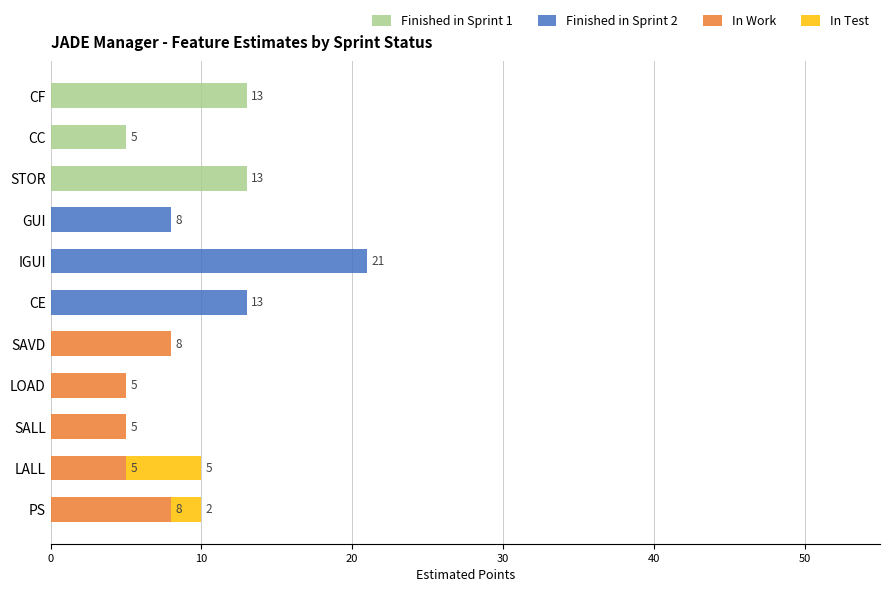

The value of Finished in Sprint 1 at CC is 5. True or false?

True